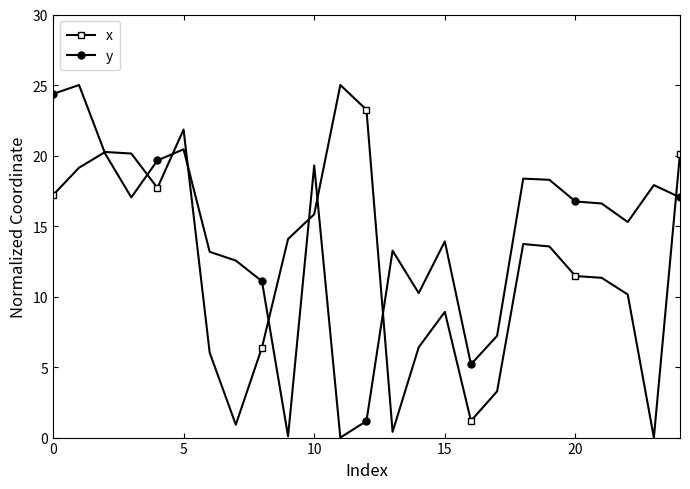

At how many categories does at least one series exceed 4?

25